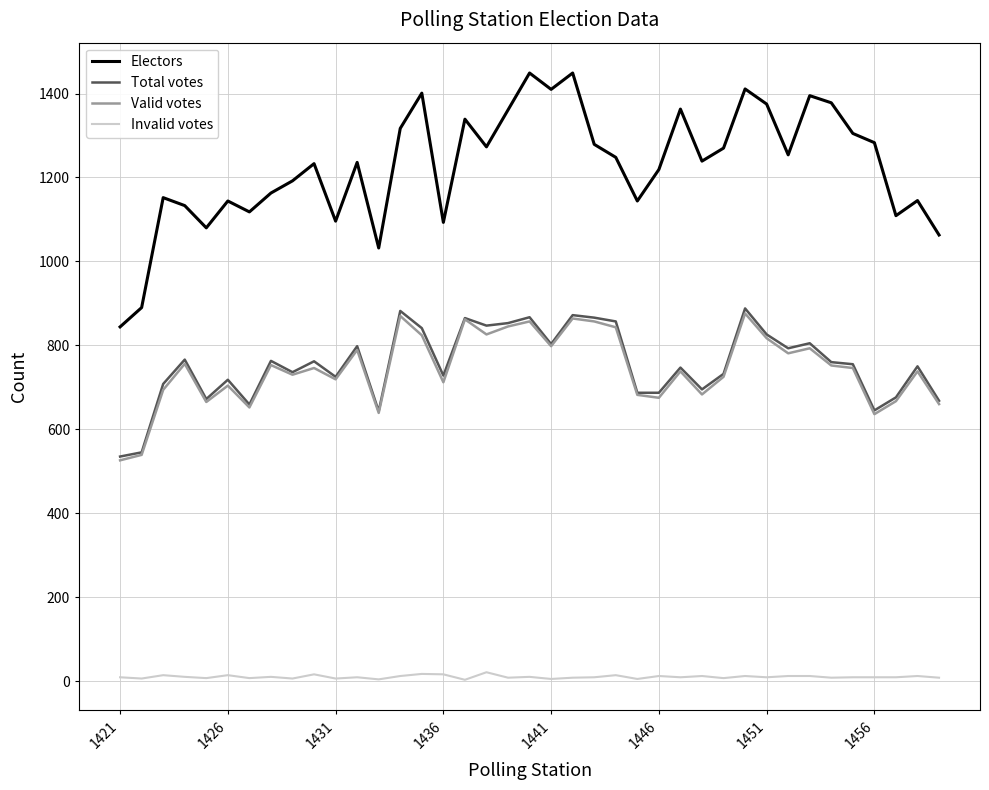

Which series has the largest range (max minus min)?

Electors